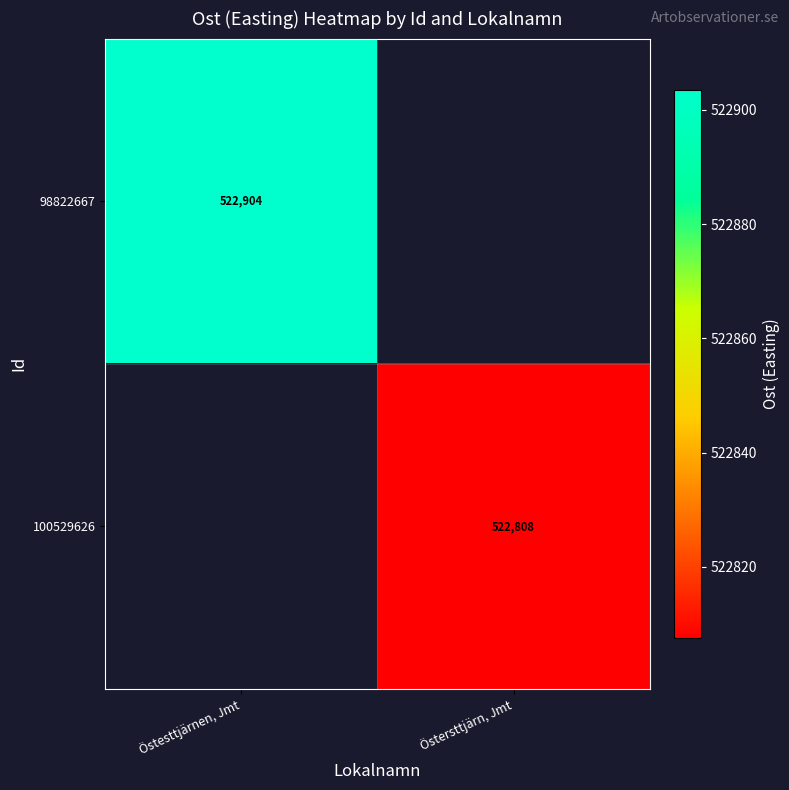

The 98822667 series shows 522904 at Östesttjärnen, Jmt. True or false?

True